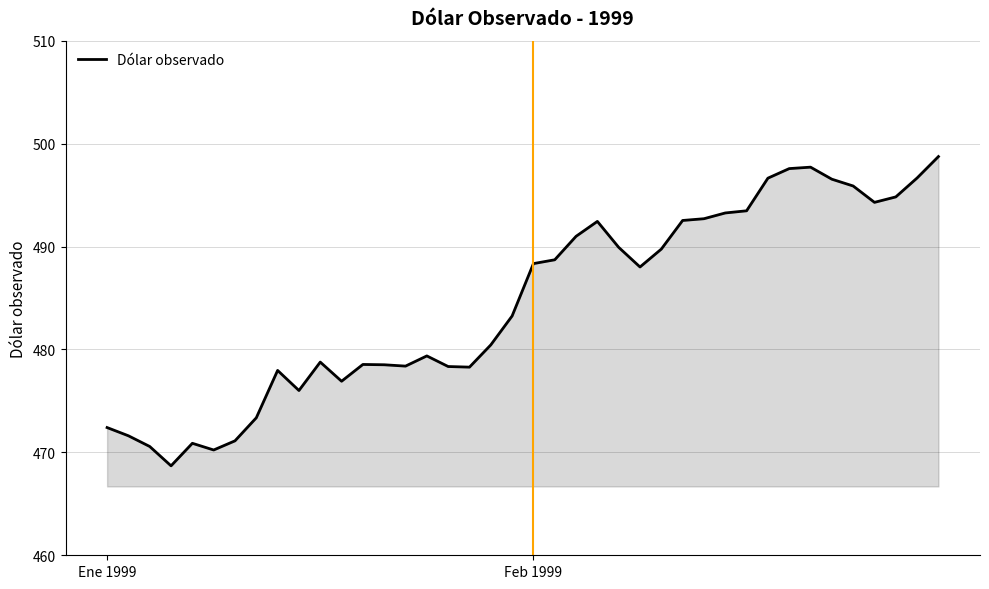

What is the greatest value displayed?

498.7